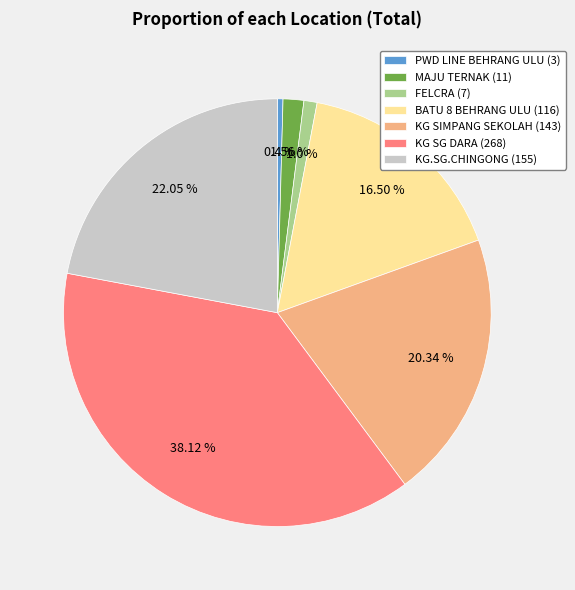

What is the smallest slice in the pie chart?

PWD LINE BEHRANG ULU